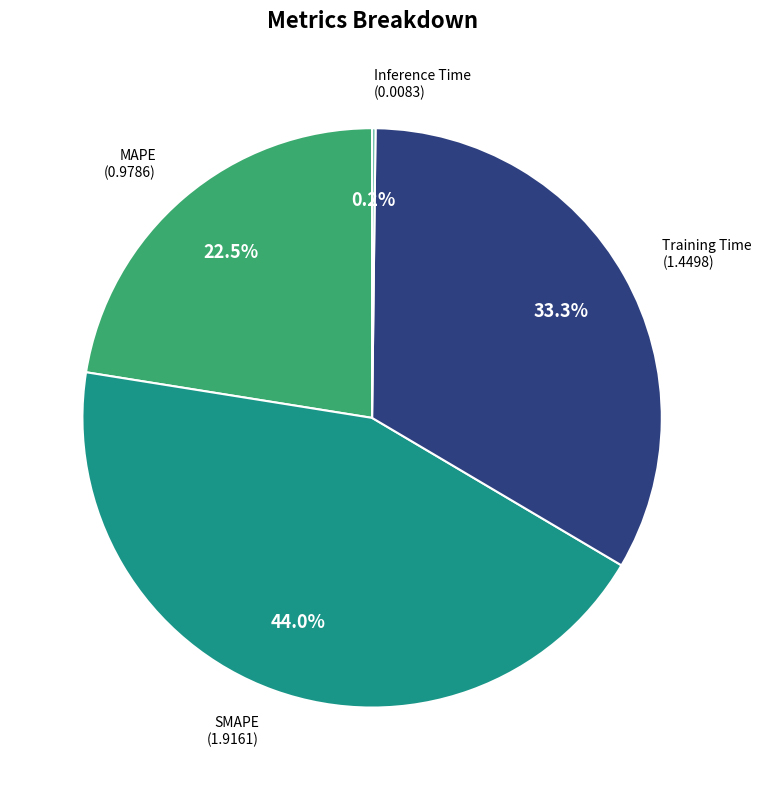

Does Training Time represent more than half of the total?

No